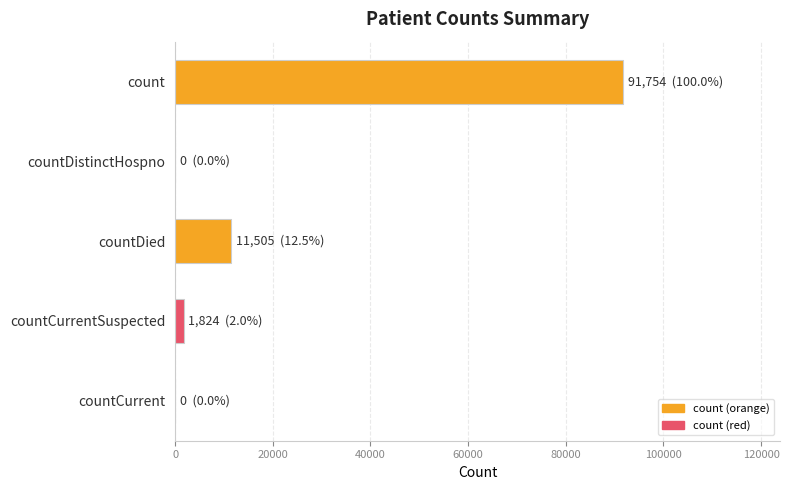

What is the greatest value displayed?

91754